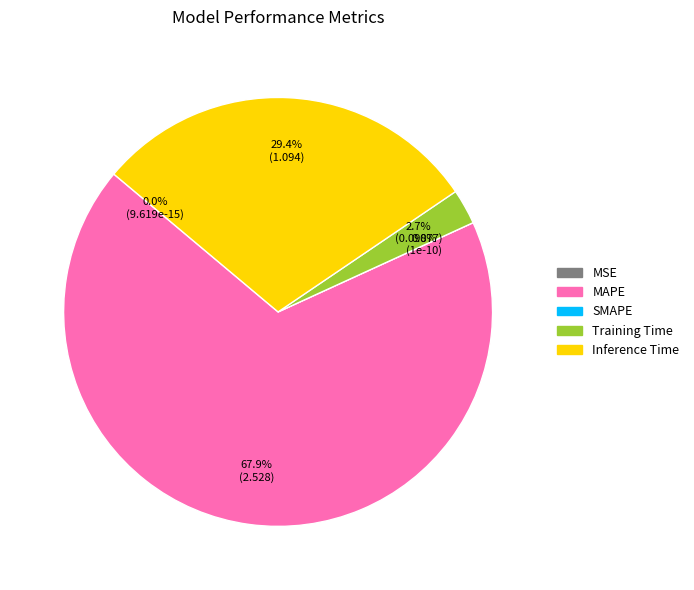

Between MSE and MAPE, which is larger?

MAPE